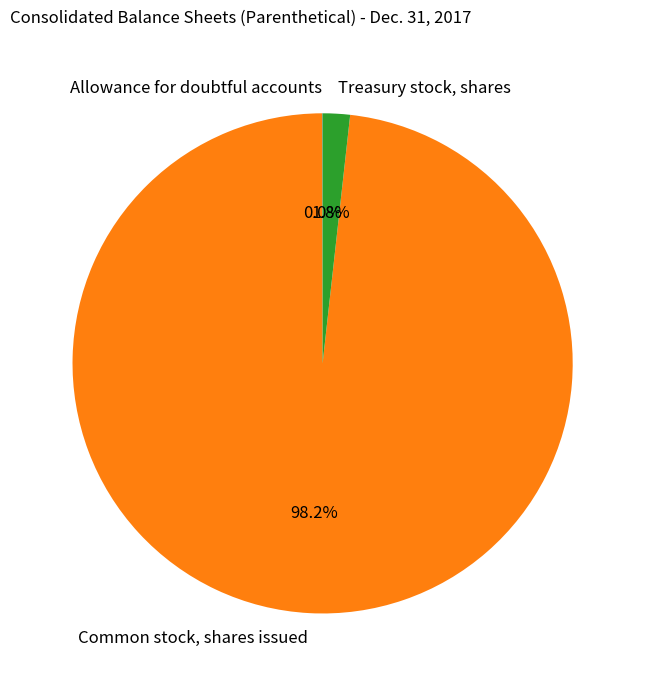

Is Common stock, shares issued the majority of the pie?

Yes